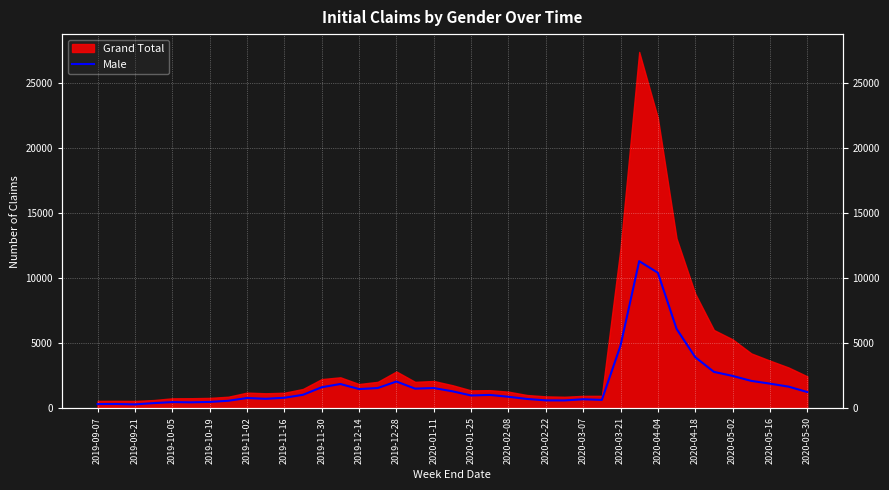

True or false: the data shows 600 at 2020-02-22.

True